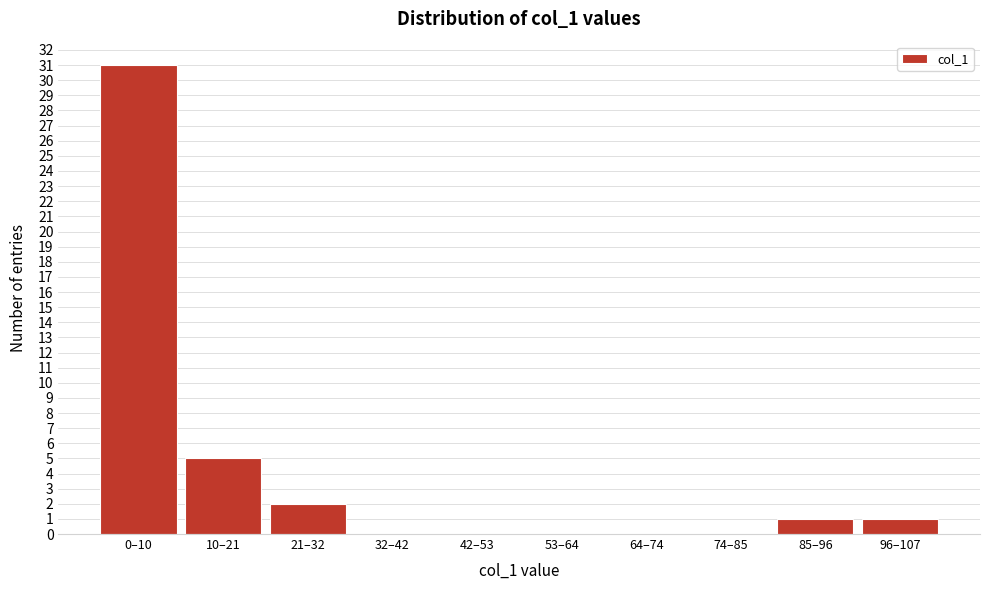

Reading left to right, list all the values displayed in this chart.

0–10=31	10–21=5	21–32=2	32–42=0	42–53=0	53–64=0	64–74=0	74–85=0	85–96=1	96–107=1